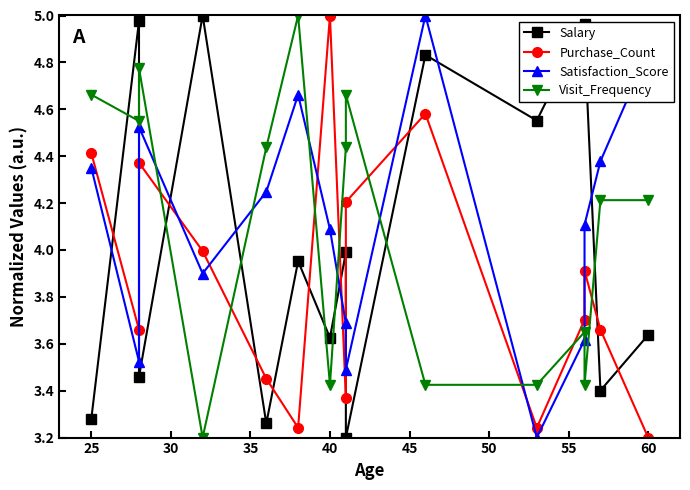

At which category does the chart reach its minimum across all series?

60